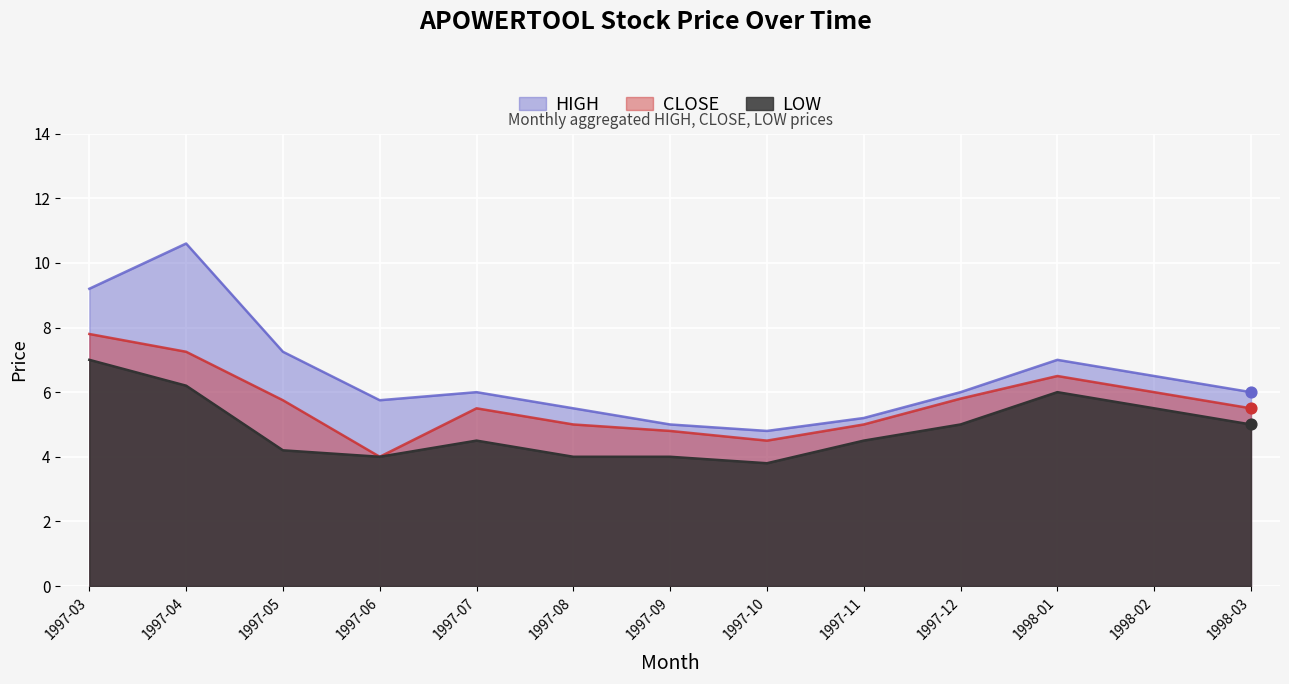

Which series has the largest total across all categories?

HIGH